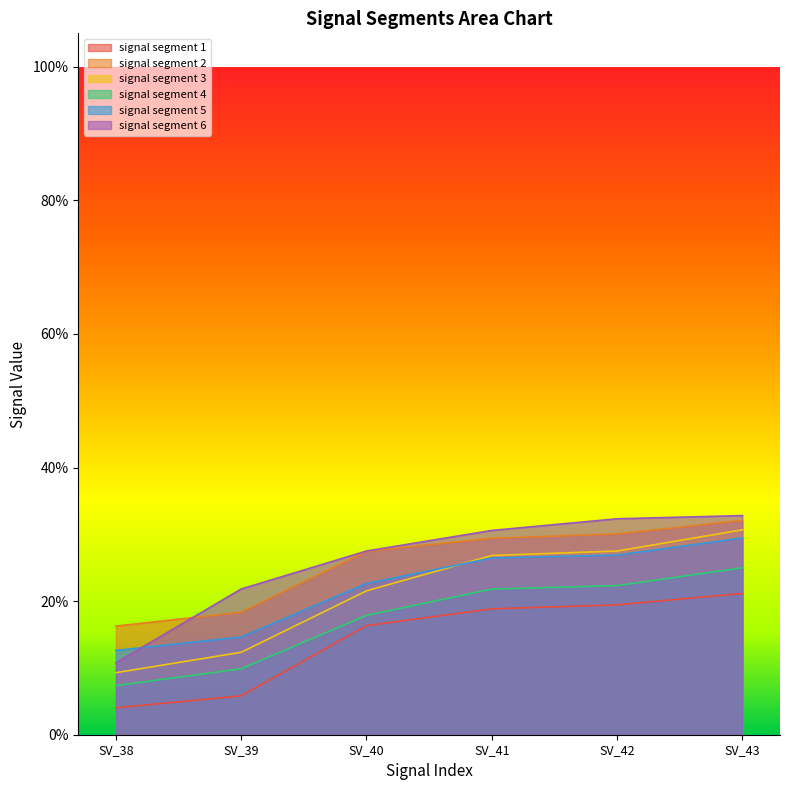

Is it true that signal segment 1 equals 0.1 at SV_39?

False